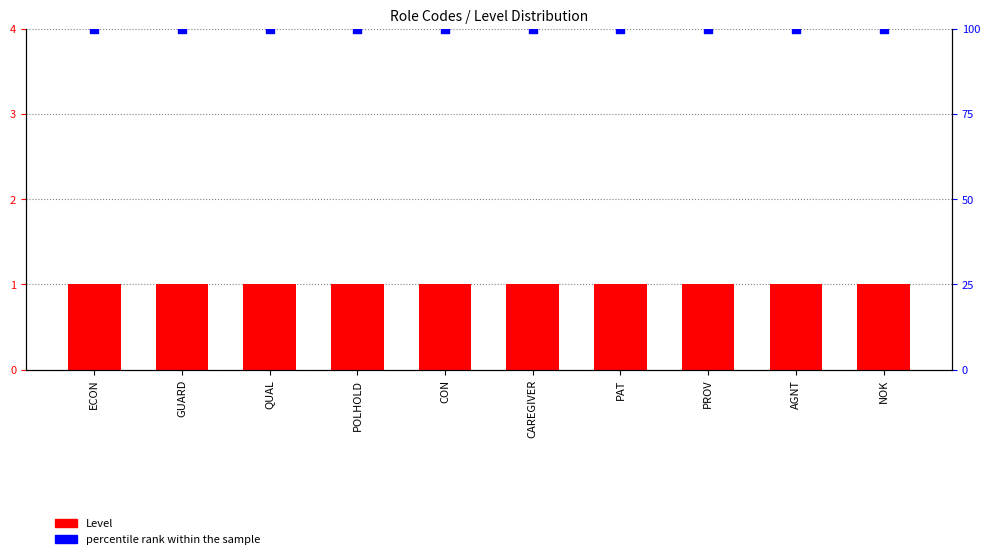

At which category is the sum across all series the highest?

ECON